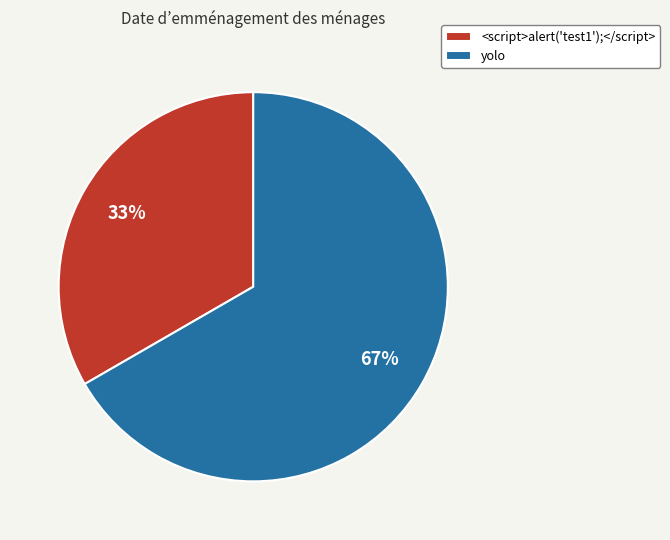

Which category has the biggest portion of the pie?

yolo